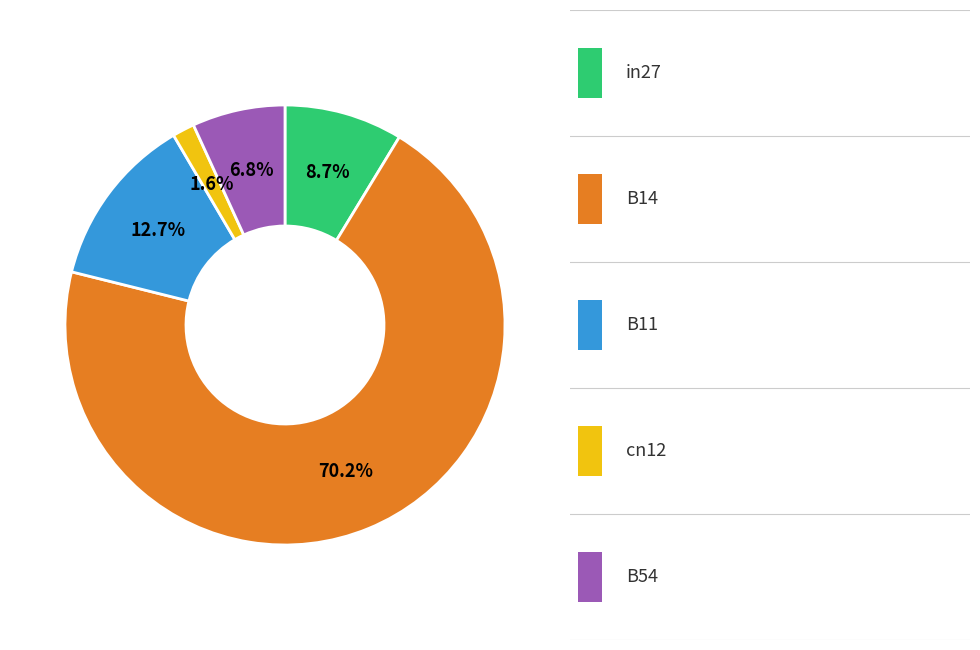

Is there a majority slice in this chart?

Yes